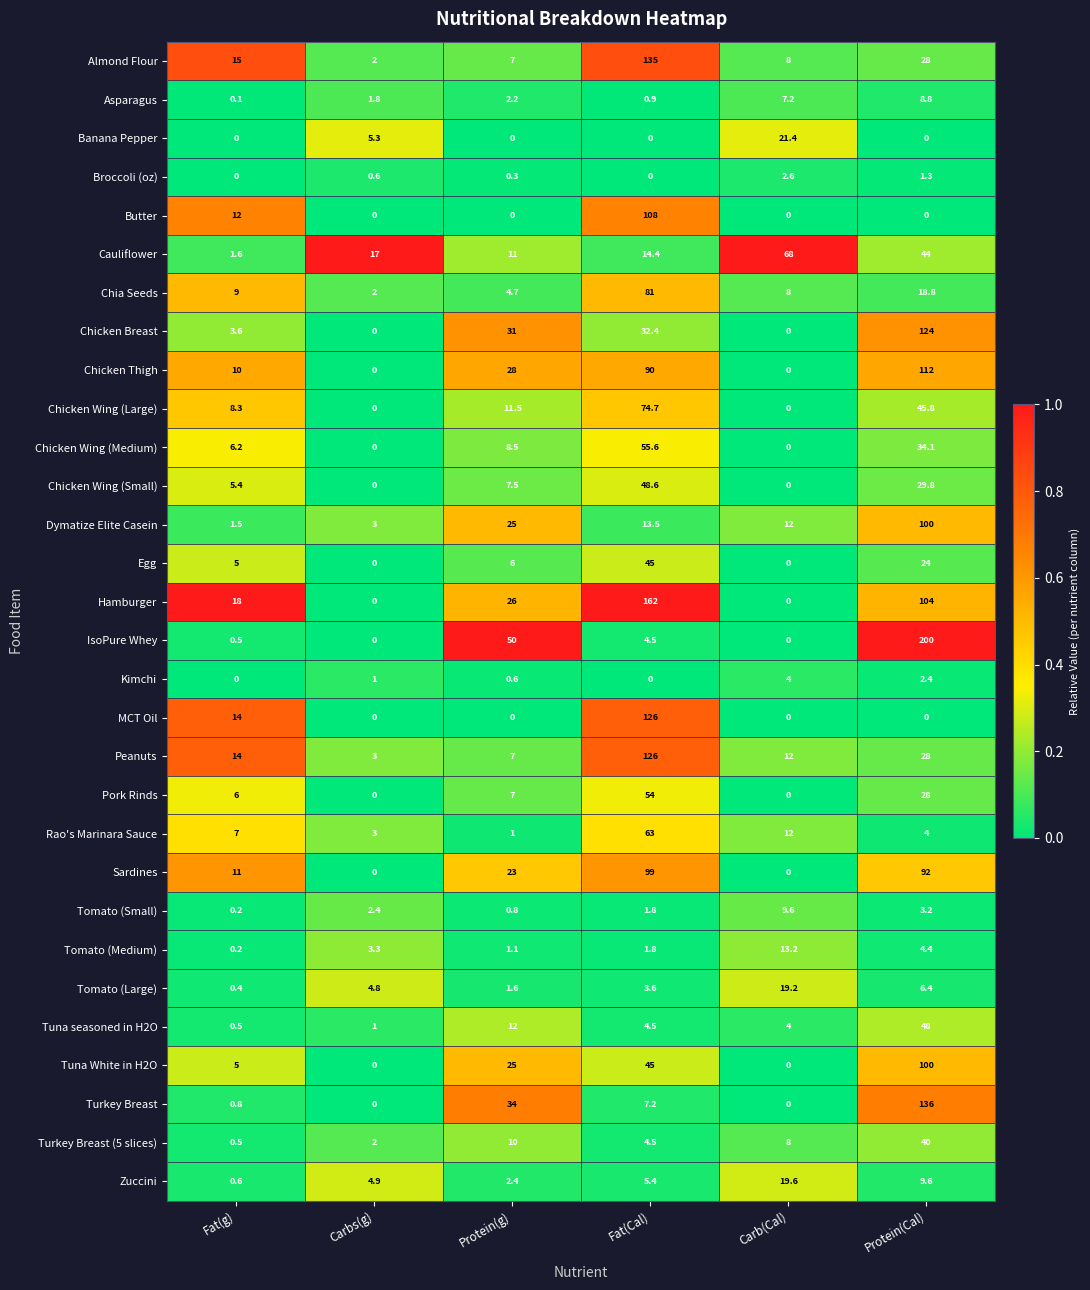

What is the greatest value displayed?

200.0